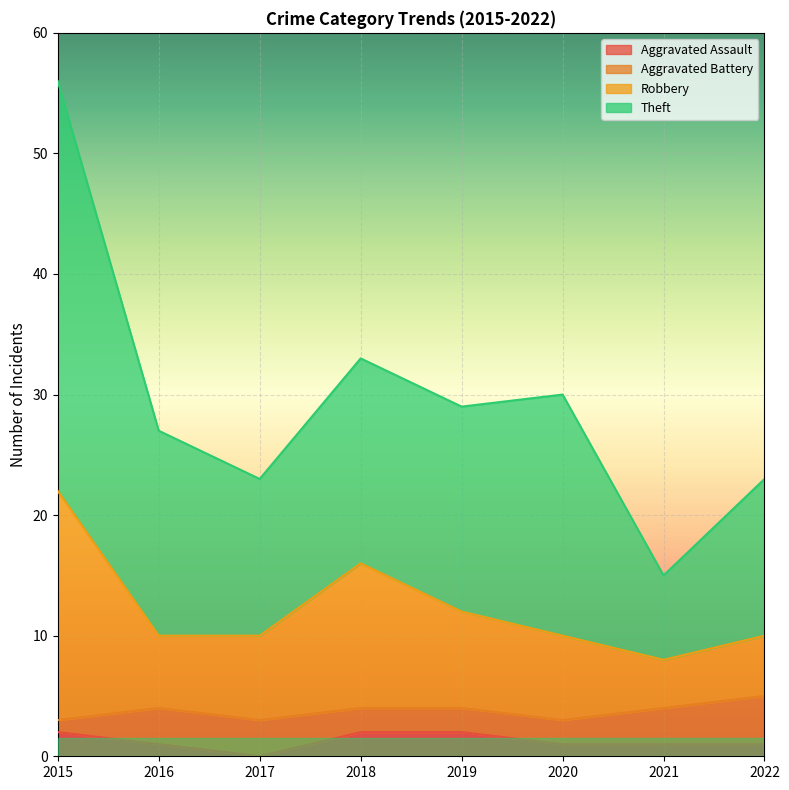

The Aggravated Assault series shows 1 at 2022. True or false?

True